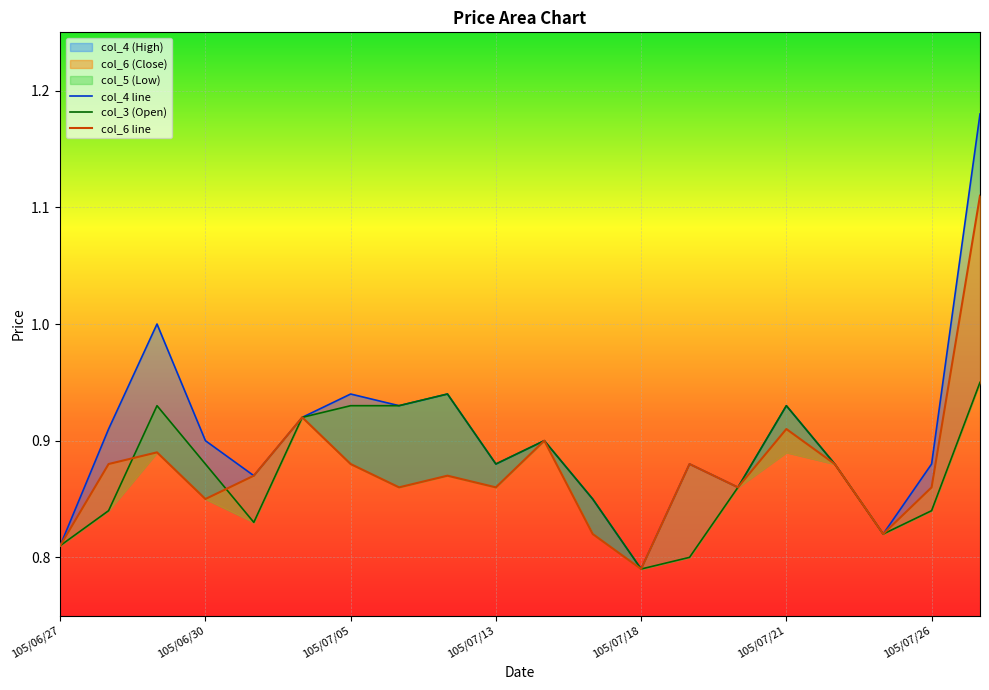

What is the maximum value shown in the chart?

1.2